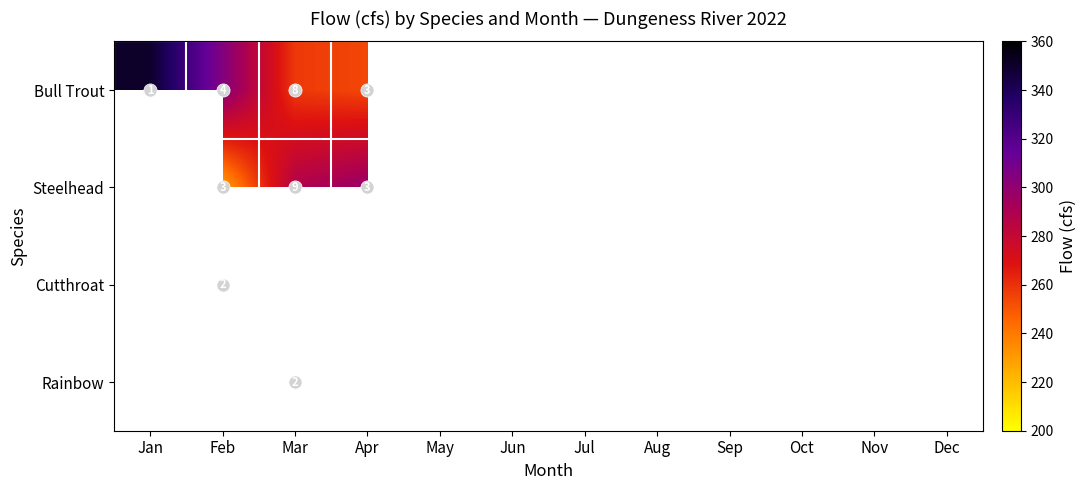

Which category has the lowest value across all series?

Feb